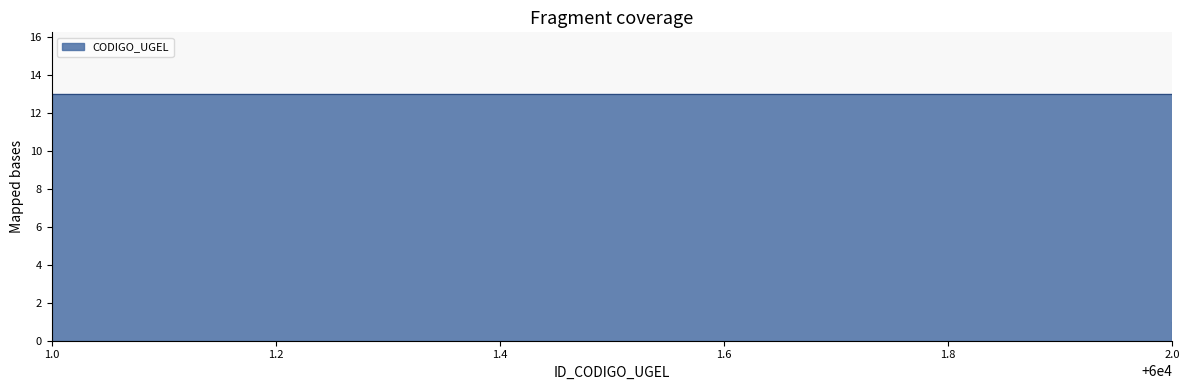

Which category has the lowest value across all series?

2.0